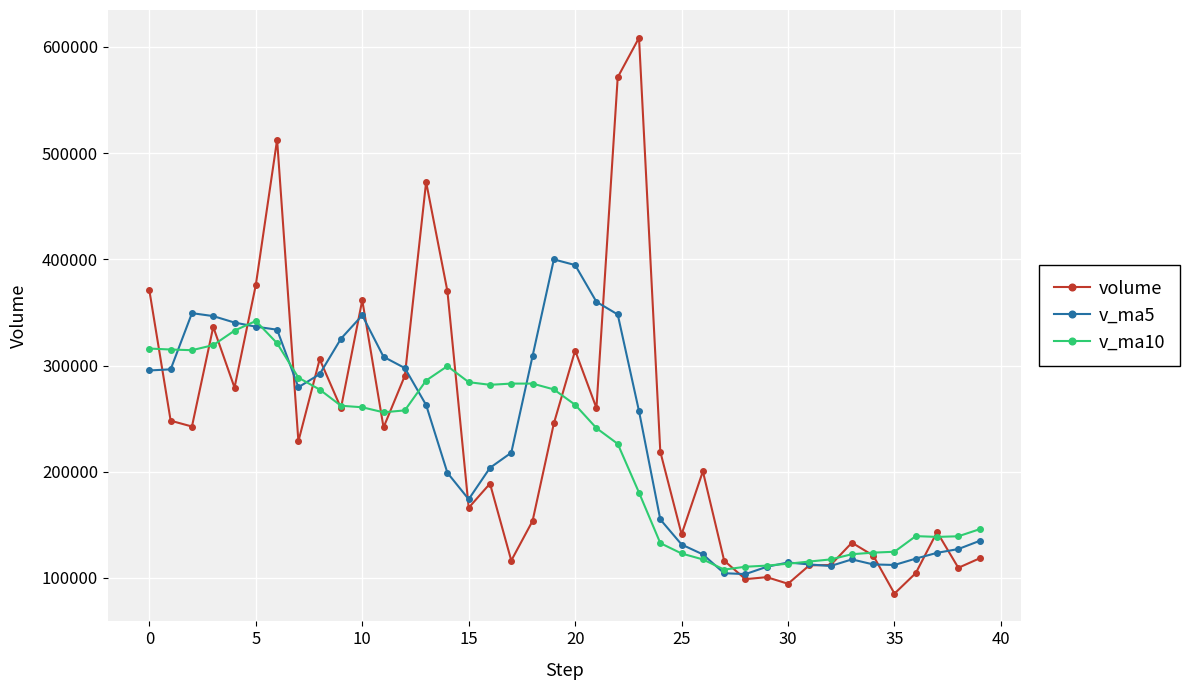

Does the chart have visible grid lines?

Yes